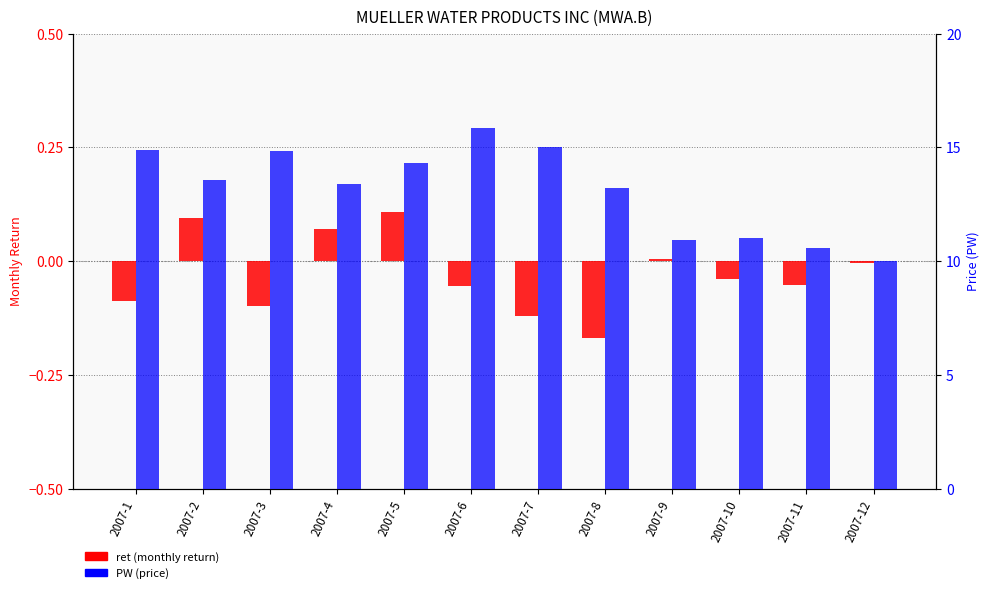

At which label does ret (monthly return) reach its minimum?

2007-8